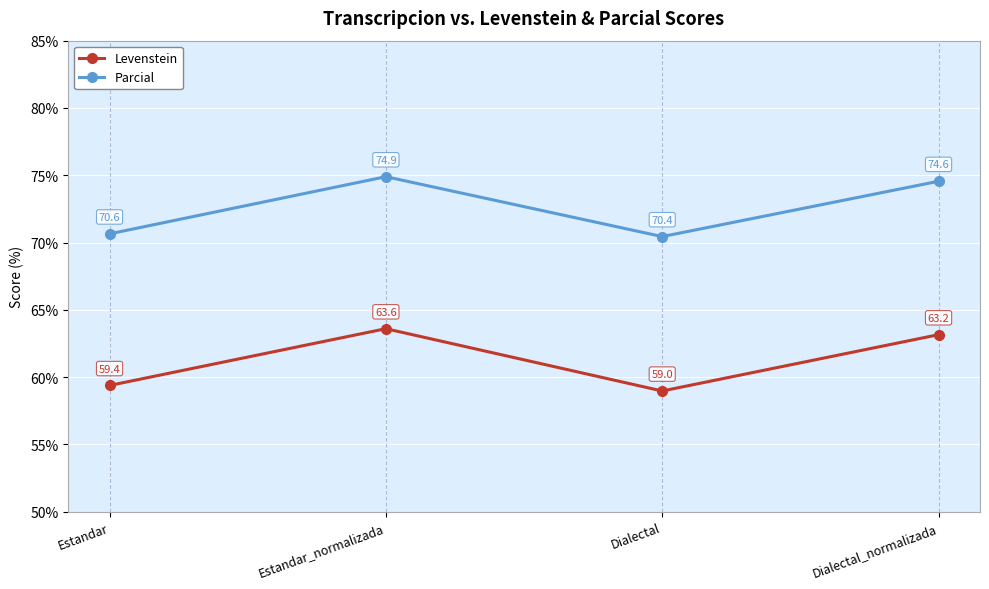

Does the chart display data point markers on the line(s)?

Yes